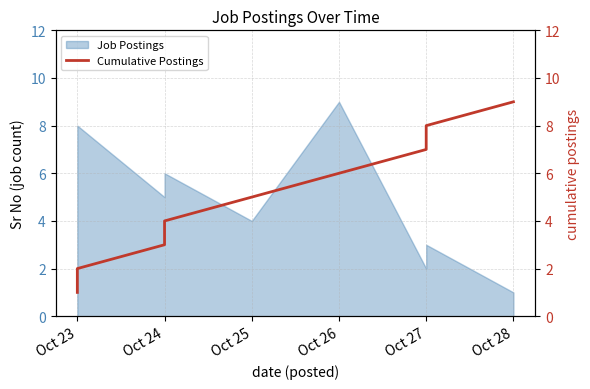

What is the sum of all values?

45